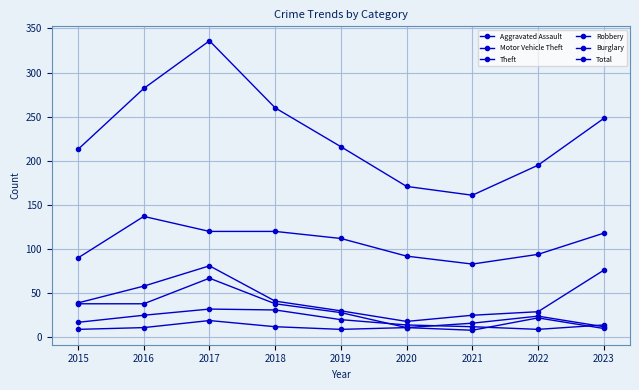

What is the value of the Motor Vehicle Theft point at the 9th from the left?

76